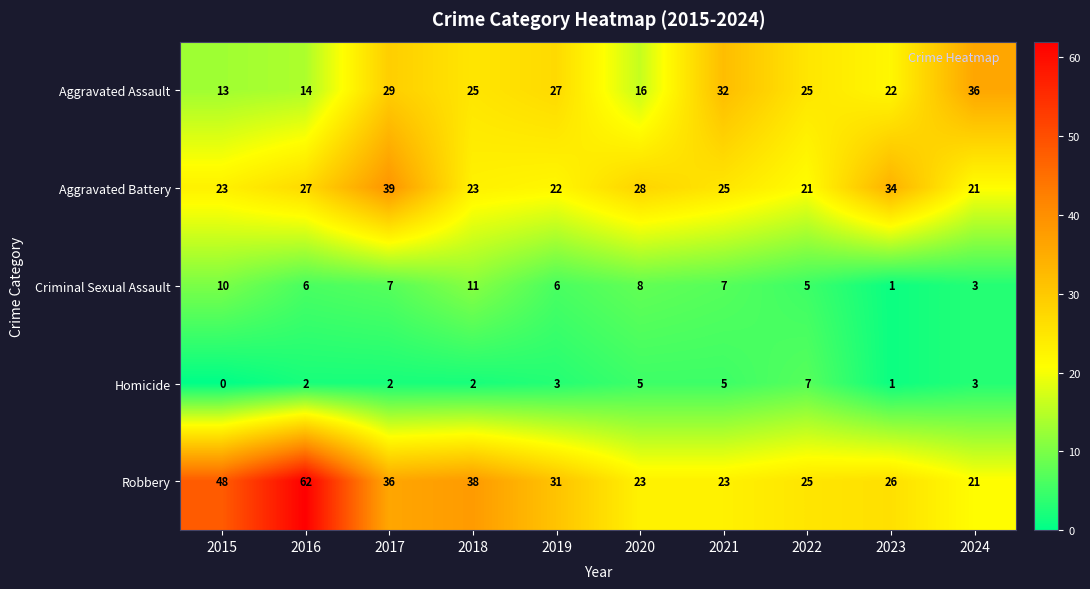

List the series in order of their peak value, lowest first.

Homicide, Criminal Sexual Assault, Aggravated Assault, Aggravated Battery, Robbery